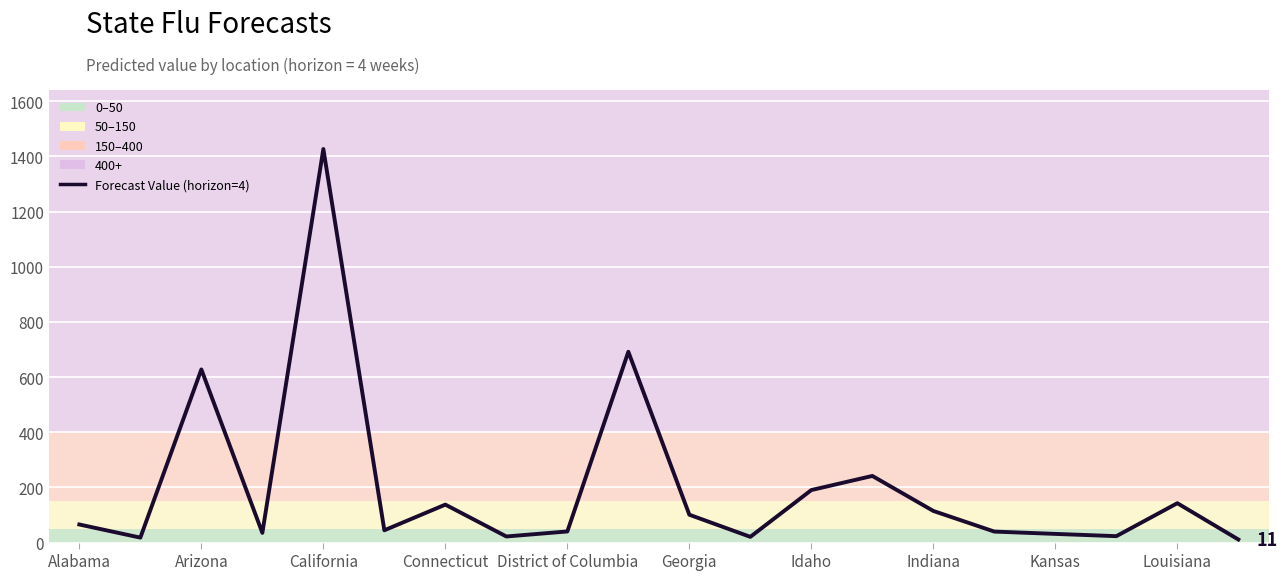

What is the difference between the maximum and minimum values?

1415.5